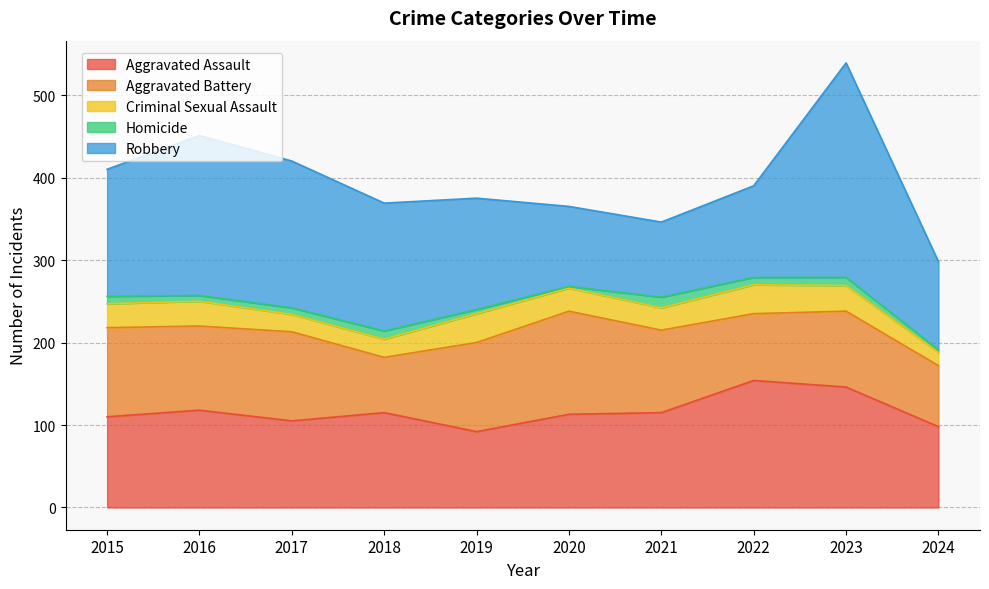

What is the spread (max minus min) of values at 2017?

170